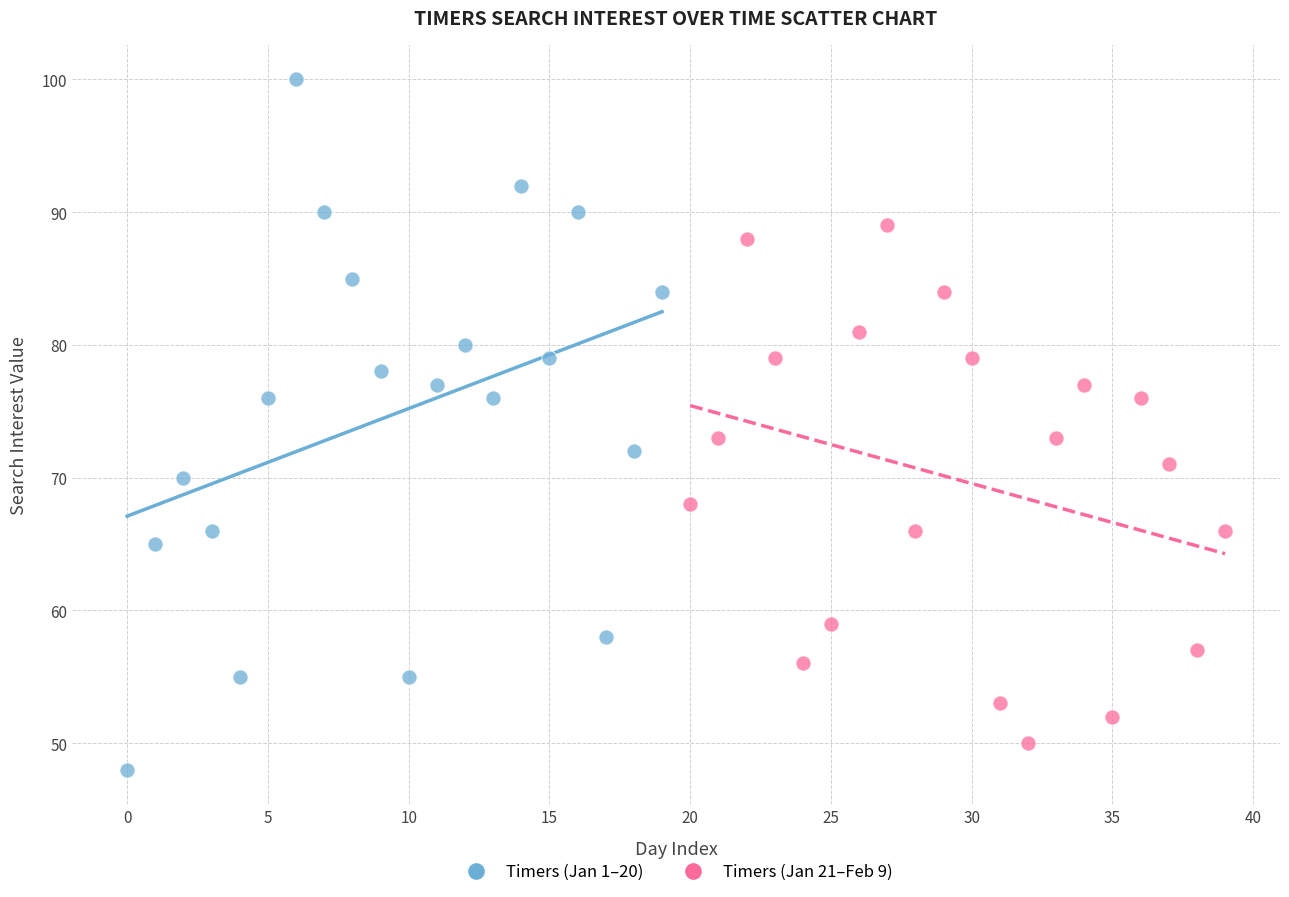

Which series contains the highest Y value?

Timers (Jan 1–20)